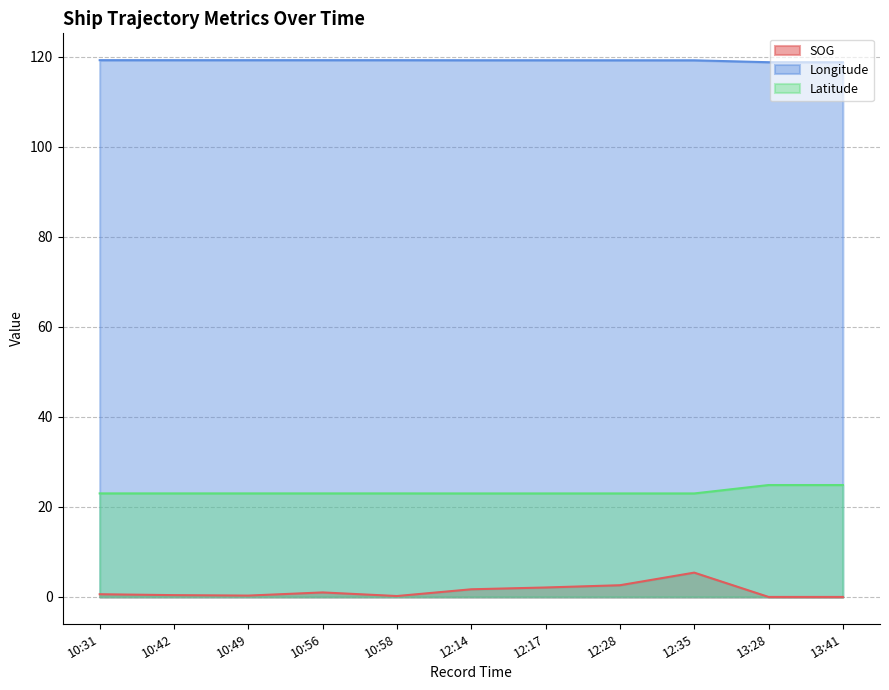

What is the total value across all series at 13:28?

143.6